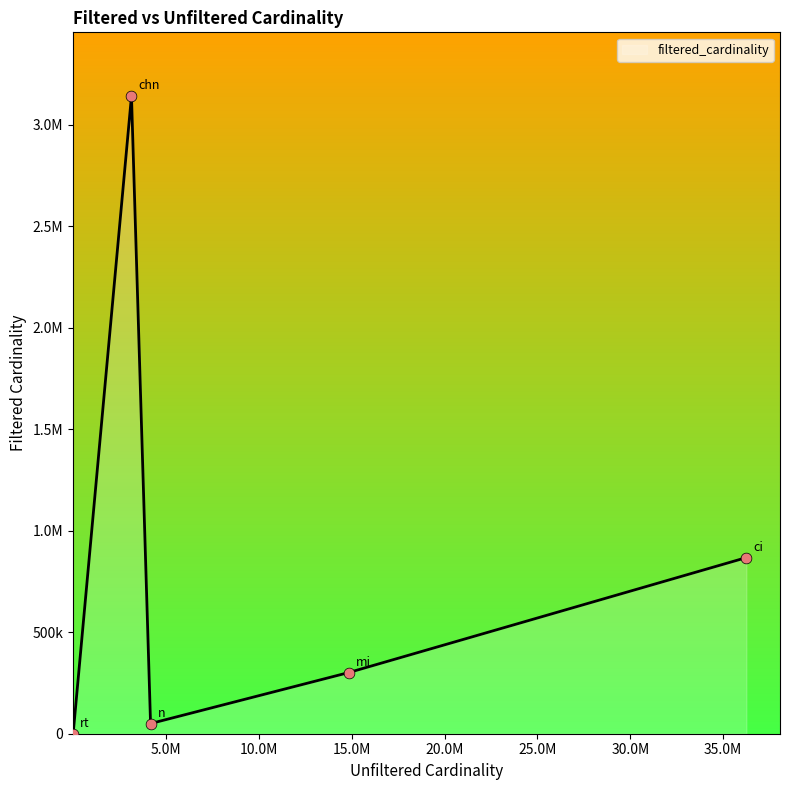

Between mi and rt, which is larger?

mi